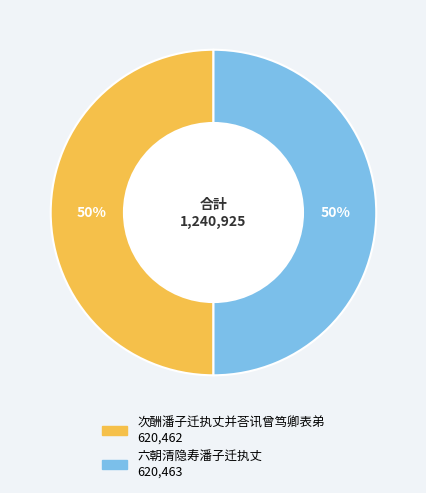

How many segments does this pie chart have?

2